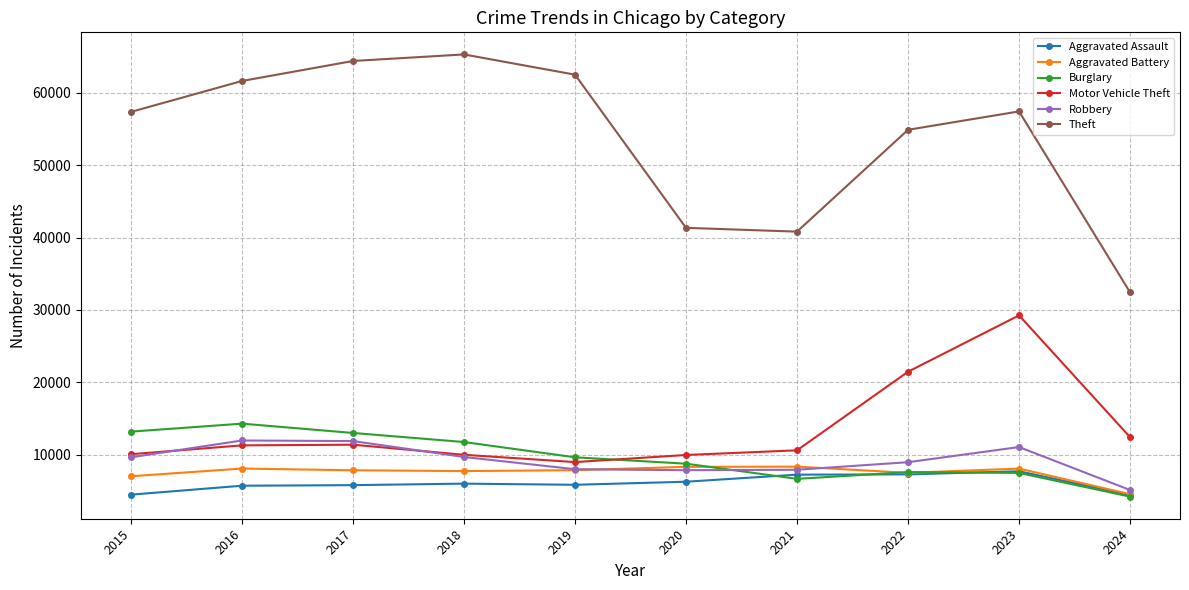

True or false: Aggravated Assault and Theft cross at least once.

False